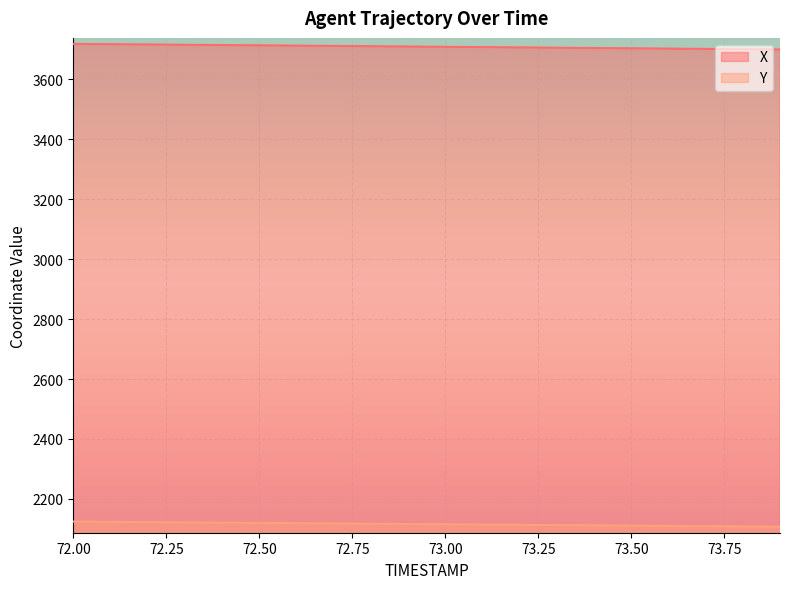

At how many categories does at least one series exceed 3126?

20